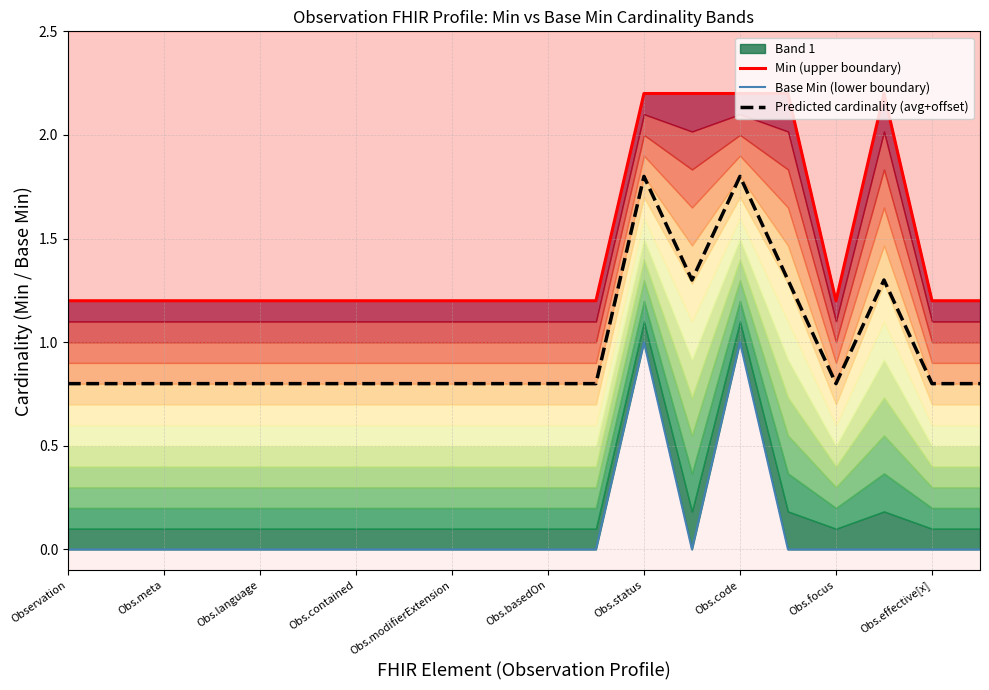

How many categories are shown in the chart?

20